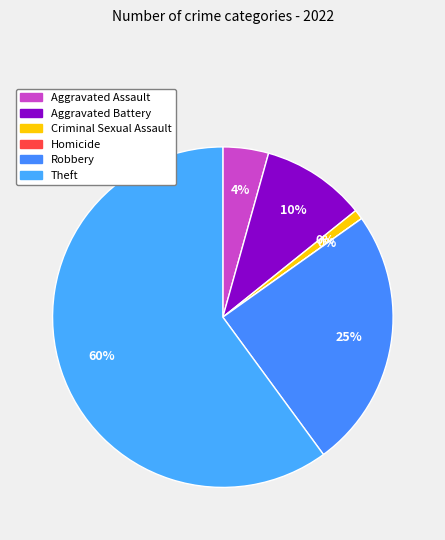

Which category has the smallest portion of the pie?

Homicide